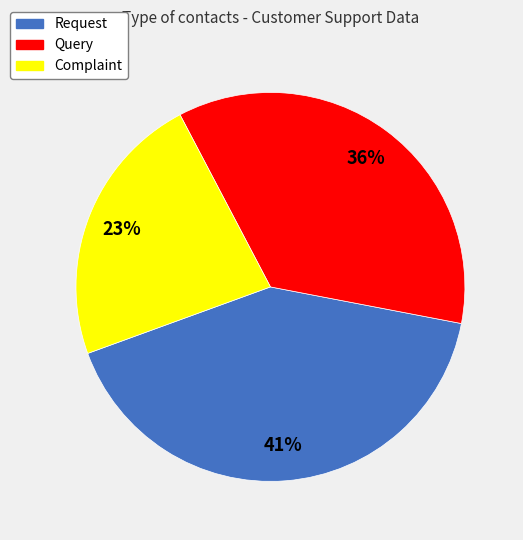

What is the largest slice in the pie chart?

Request